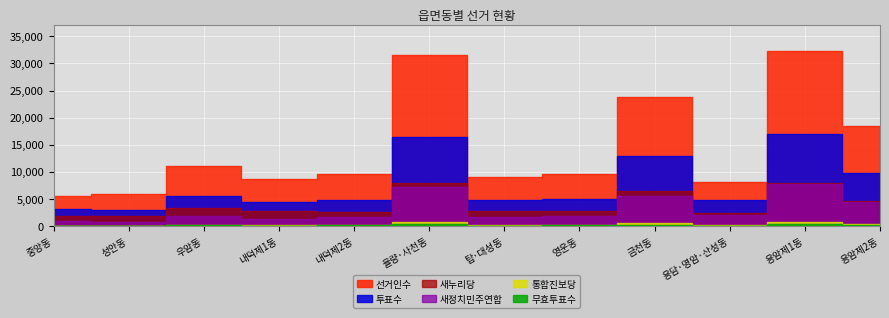

Between 내덕제1동 and 탑·대성동, which series saw the biggest shift?

선거인수